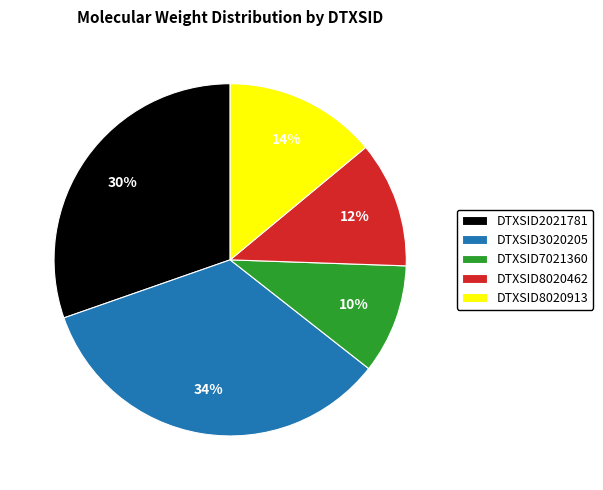

Do DTXSID8020913 and DTXSID2021781 together represent more than half of the pie?

No